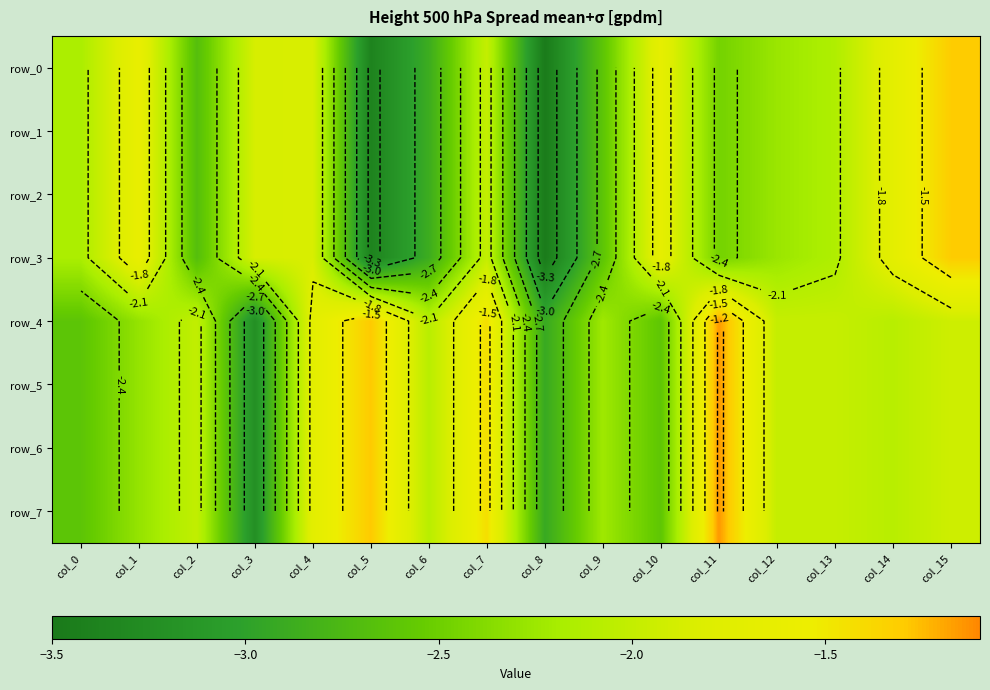

What is the smallest value displayed?

-3.5